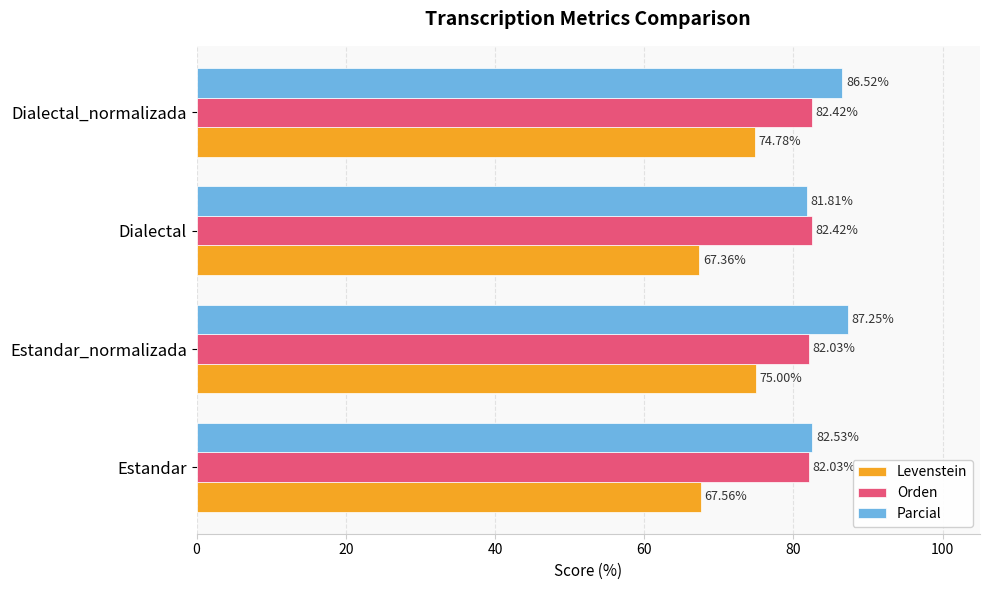

Which series has the largest range (max minus min)?

Levenstein